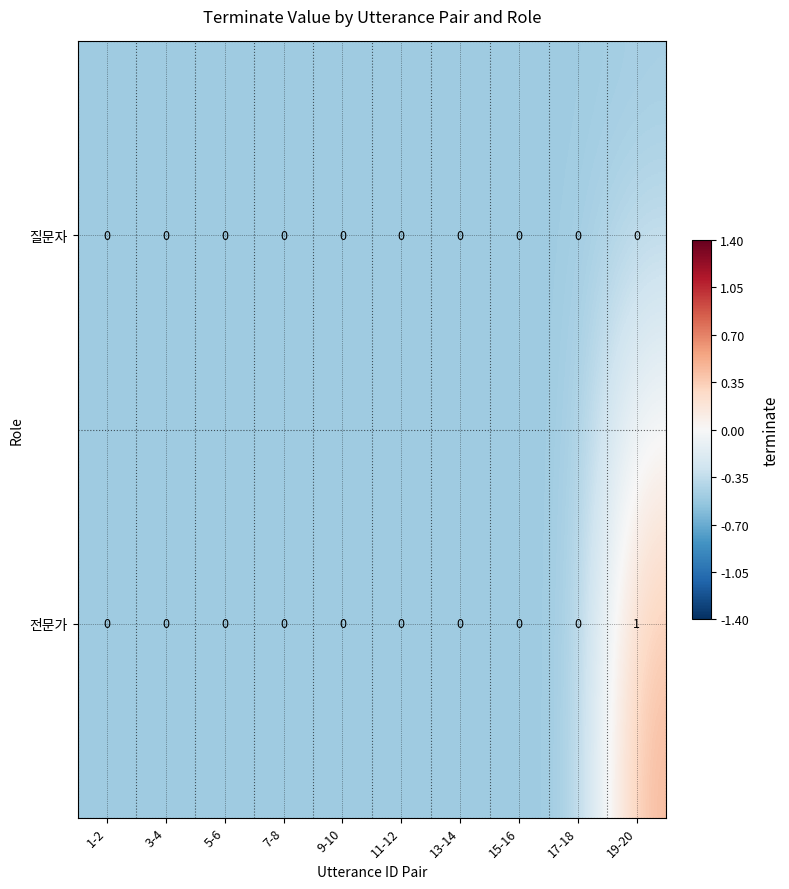

Reading left to right, what are all the values shown in this chart?

질문자: 1-2=0	3-4=0	5-6=0	7-8=0	9-10=0	11-12=0	13-14=0	15-16=0	17-18=0	19-20=0
전문가: 1-2=0	3-4=0	5-6=0	7-8=0	9-10=0	11-12=0	13-14=0	15-16=0	17-18=0	19-20=1